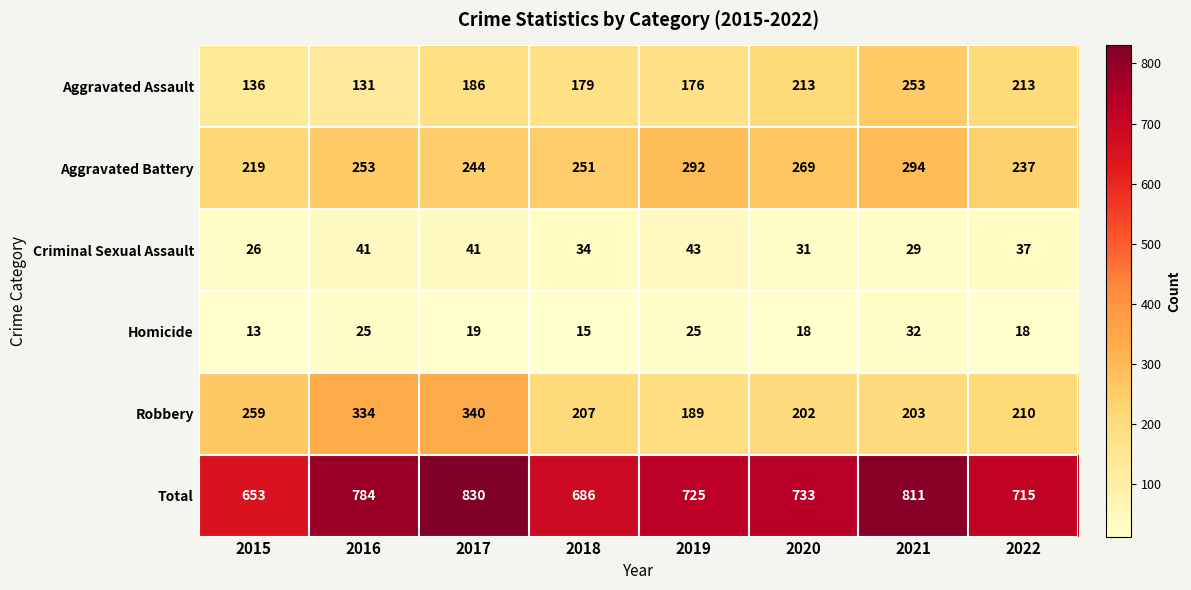

The value of Homicide at 2022 is 18. True or false?

True